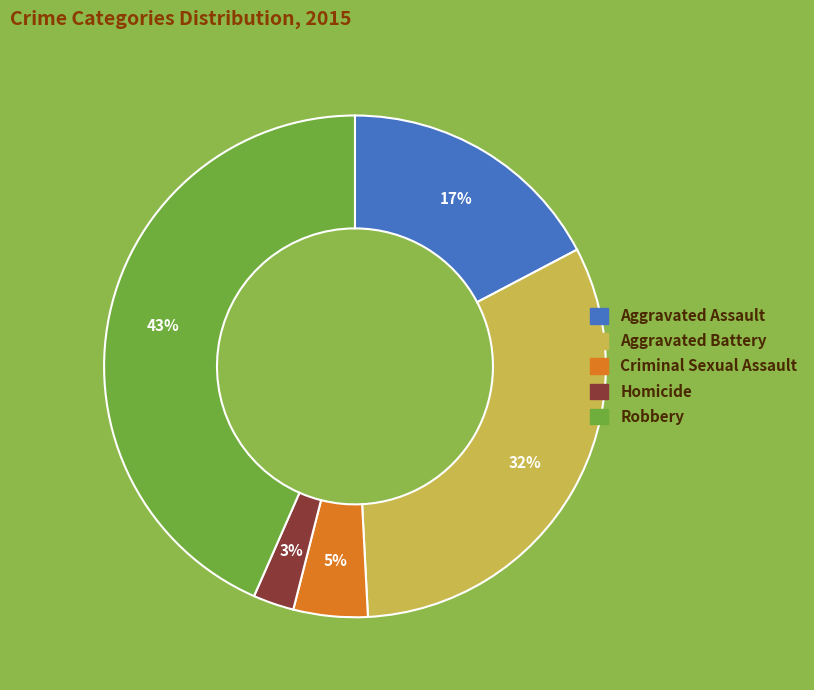

Combined, do Aggravated Battery and Robbery account for over 50%?

Yes